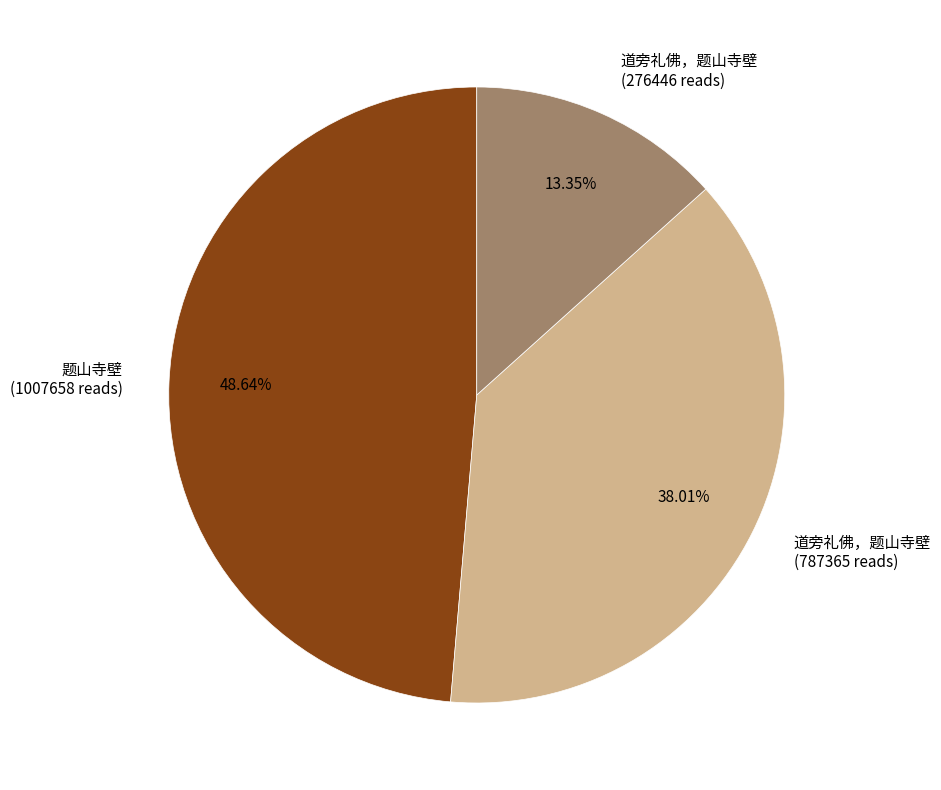

Does any single category account for the majority?

No